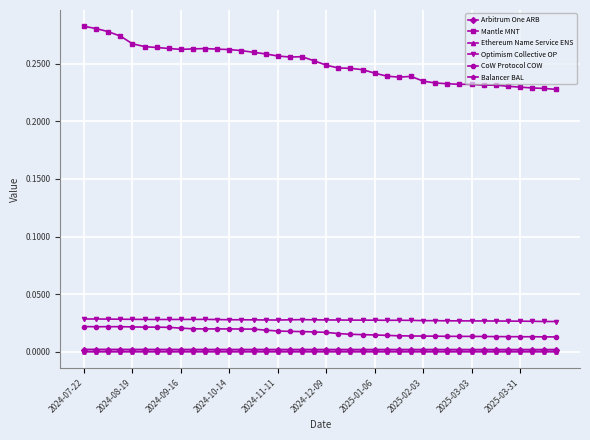

True or false: Mantle MNT and Optimism Collective OP cross at least once.

False